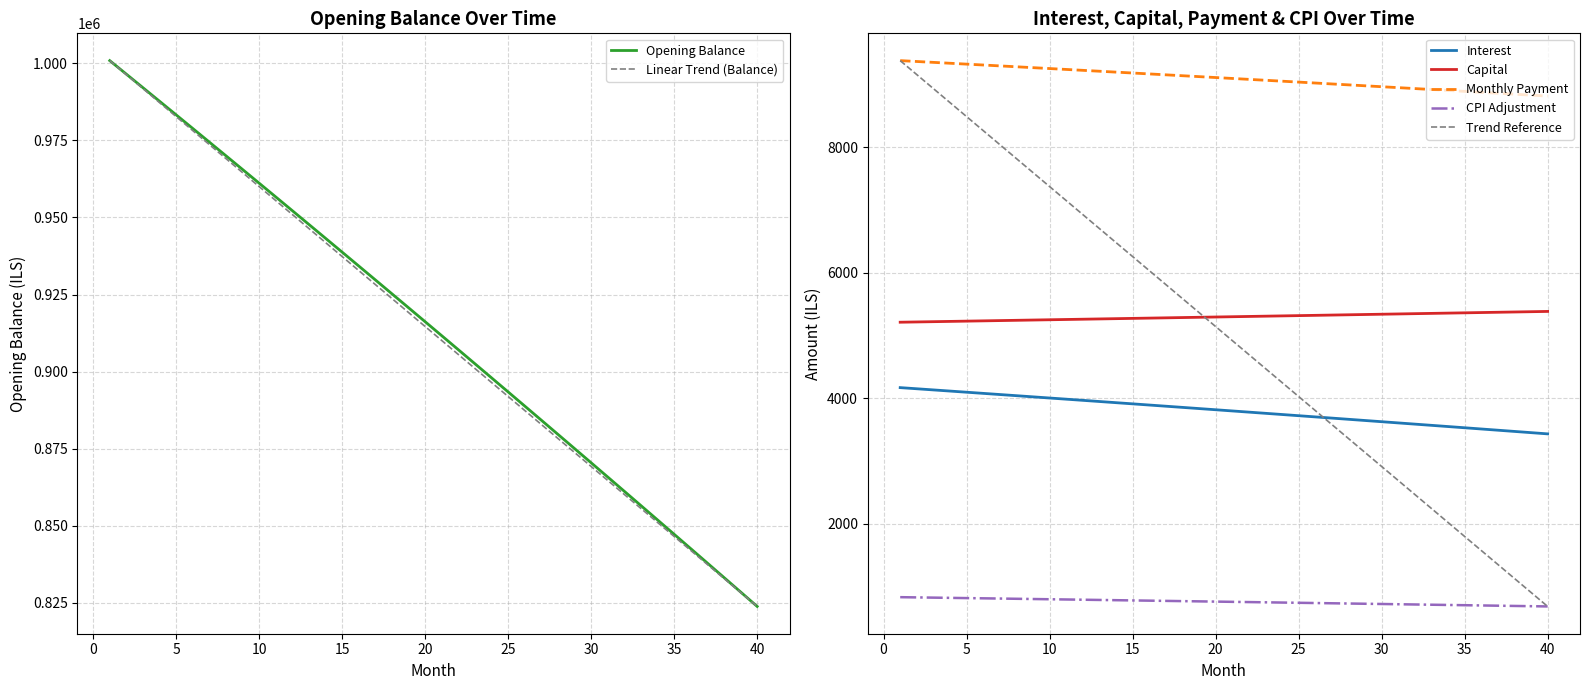

How many data points does each series have?

40